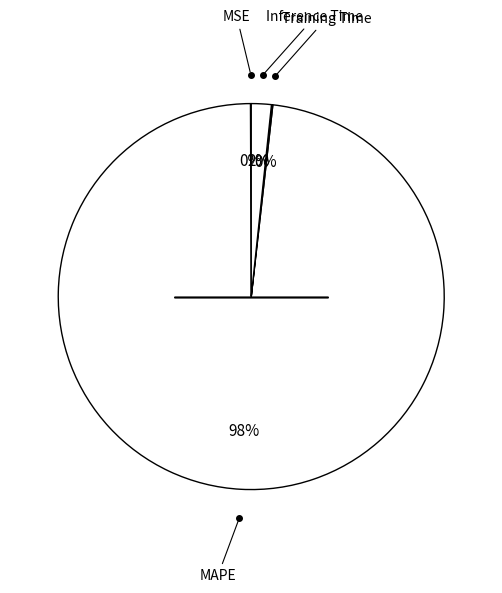

Is there any slice that represents more than half of the pie?

Yes